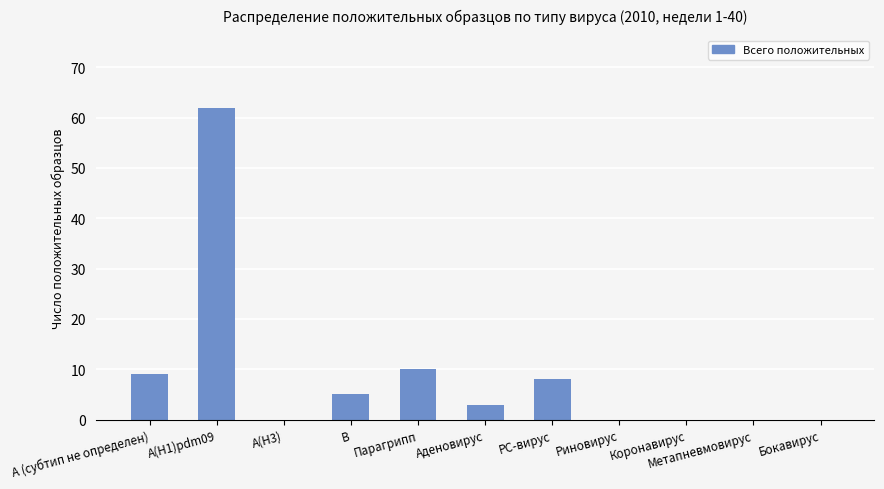

How many categories are shown in the chart?

11